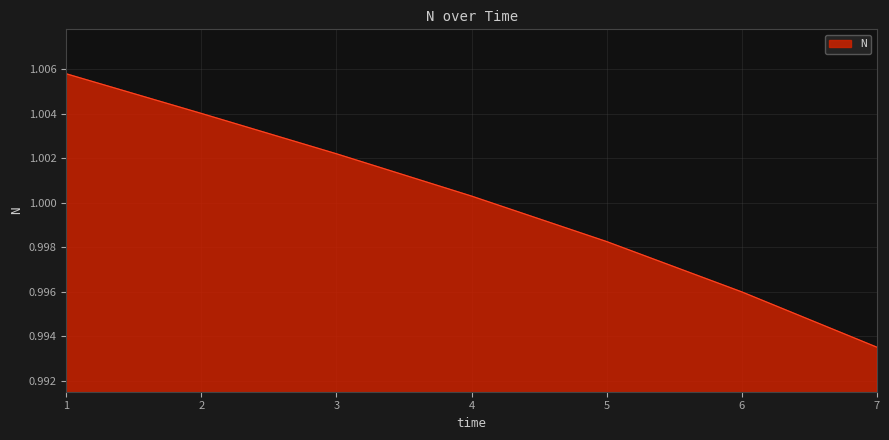

Count the number of values greater than 1.

4